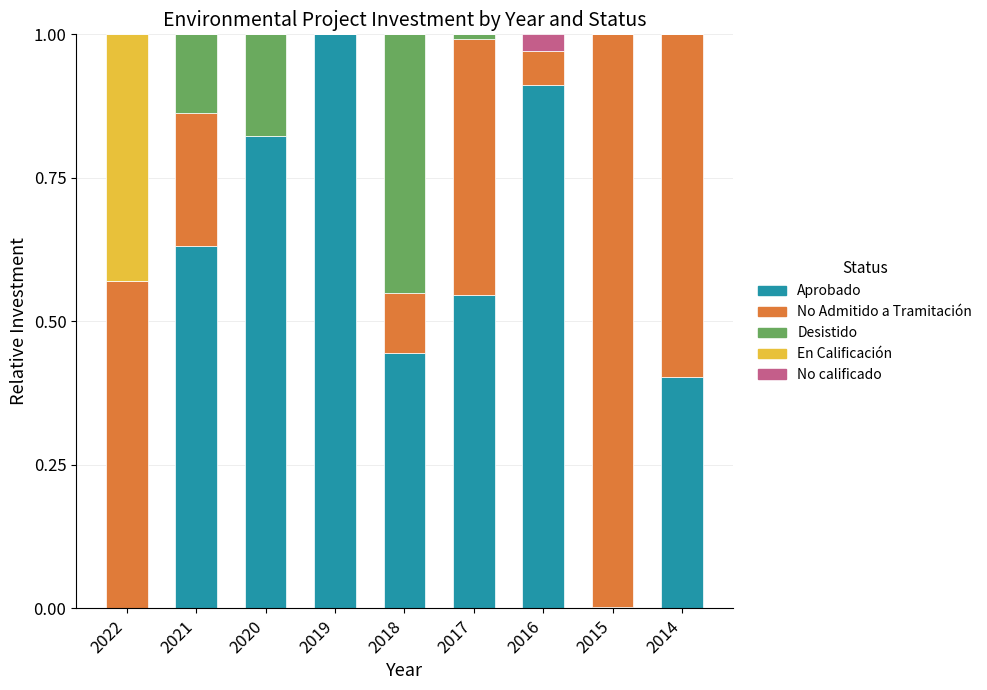

Which category has the highest value in the Aprobado series?

2019